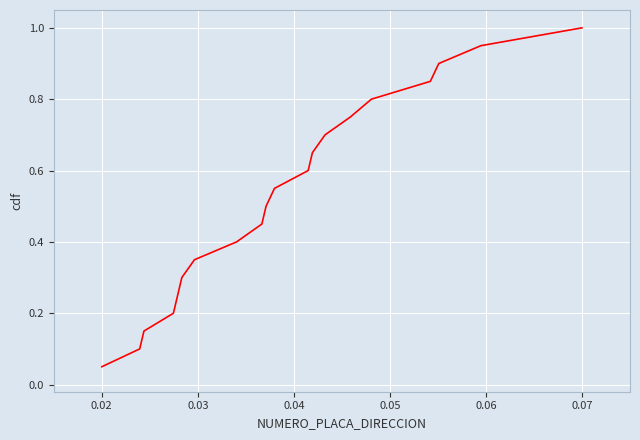

What is the greatest value displayed?

1.0